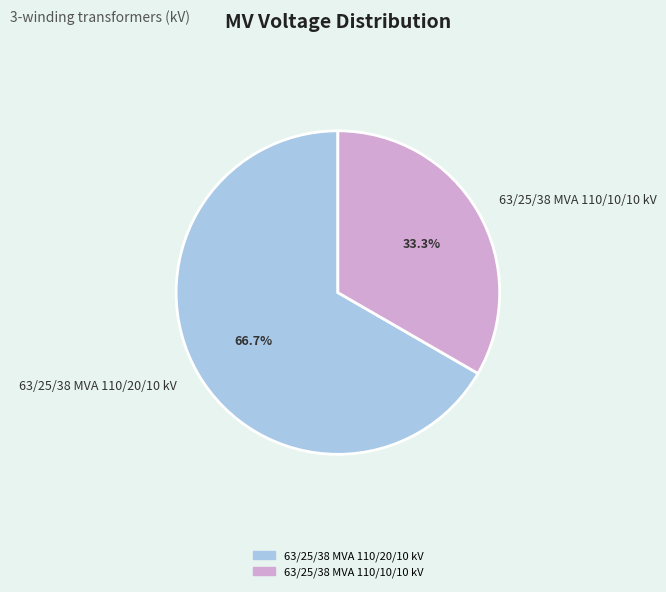

What percentage is the 63/25/38 MVA 110/20/10 kV slice, to the nearest percent?

67%